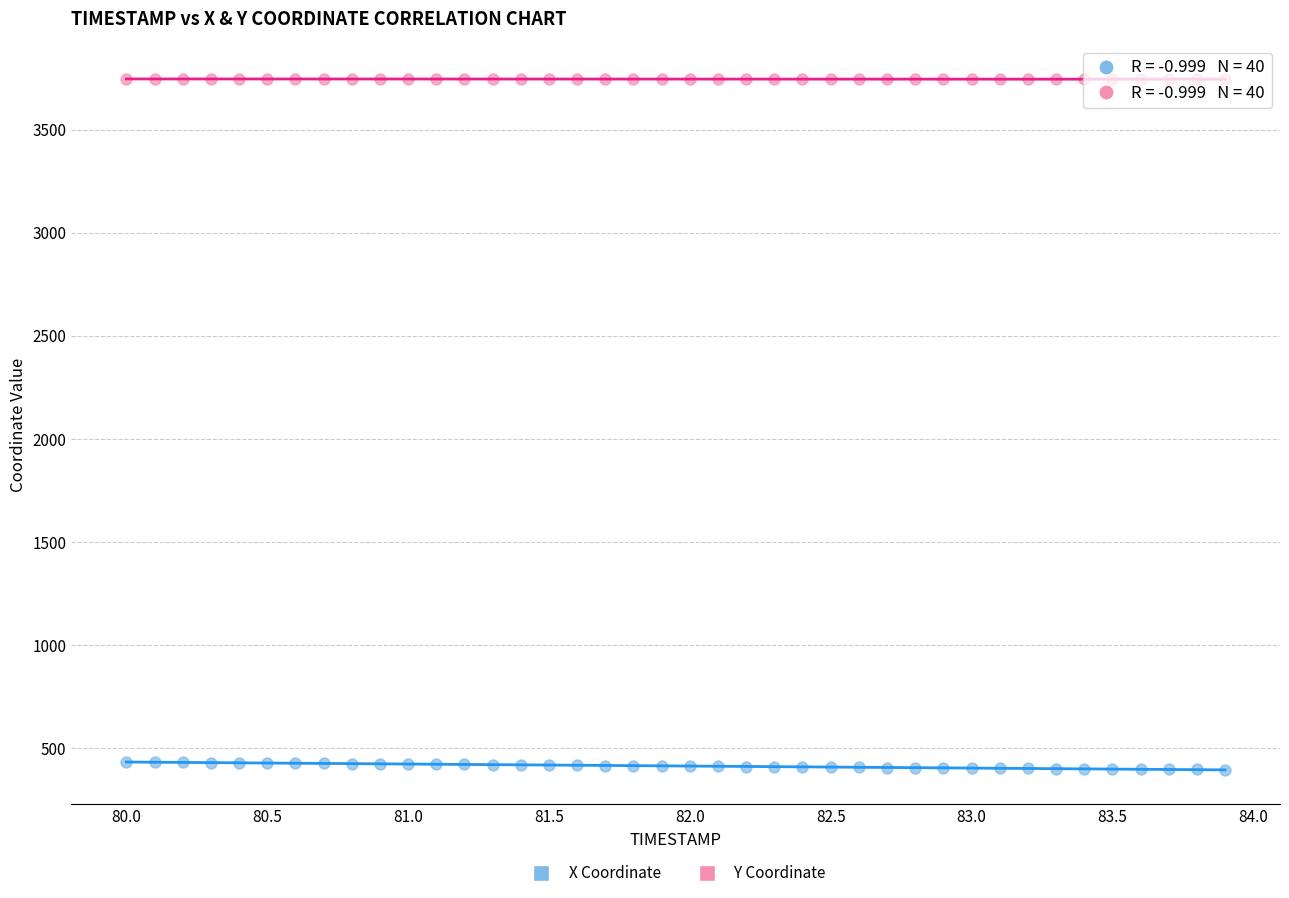

Across all data points, what is the range of X values (max minus min)?

3.9